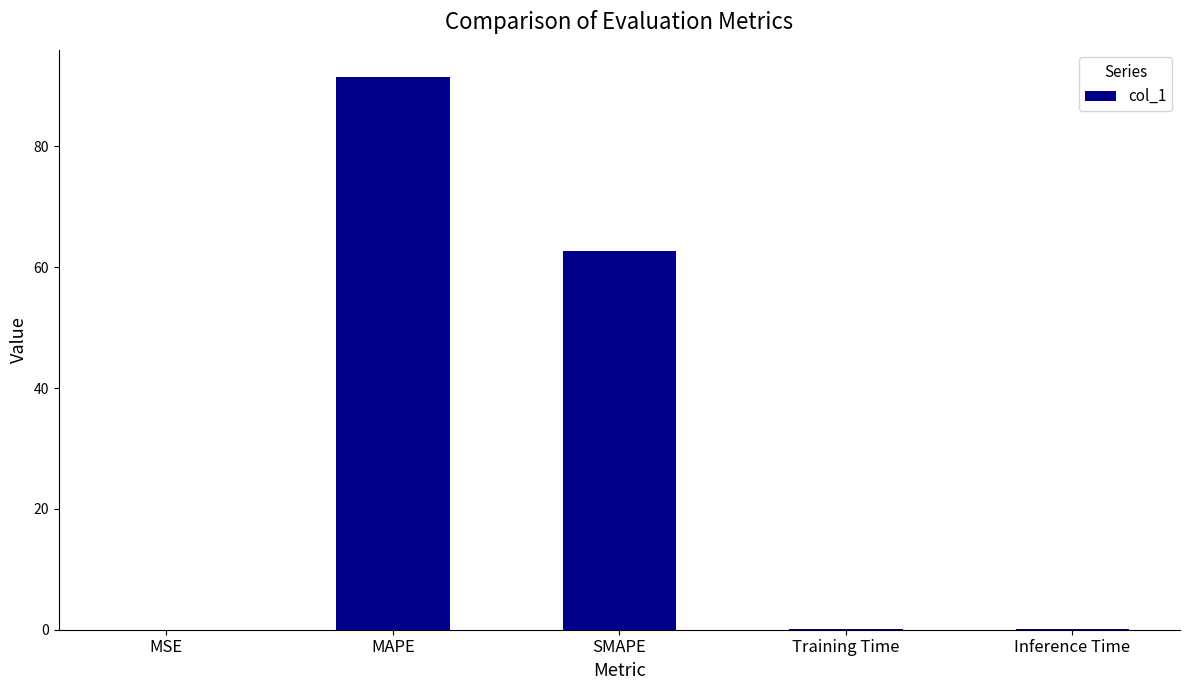

The chart shows a value of 25.3 at SMAPE. True or false?

False